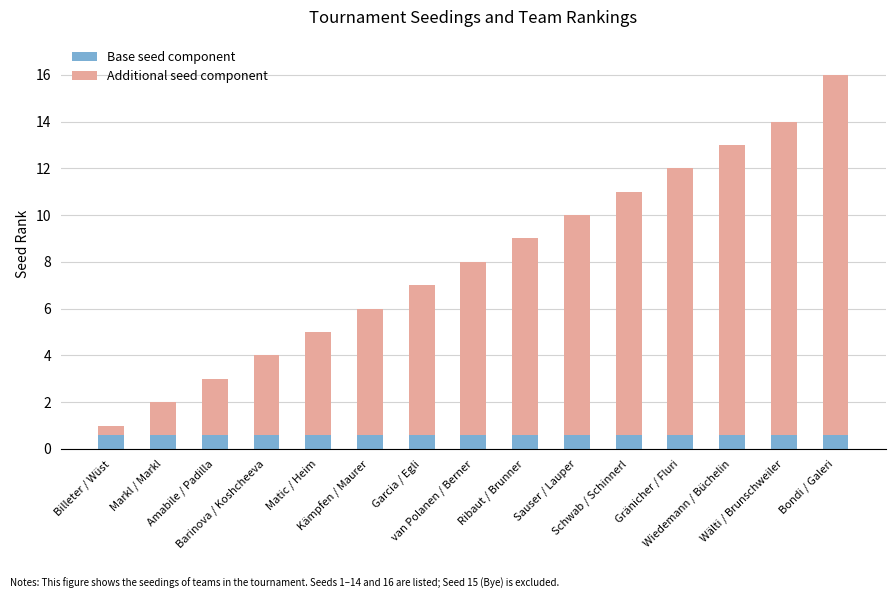

What is the minimum value for Base seed component?

0.6